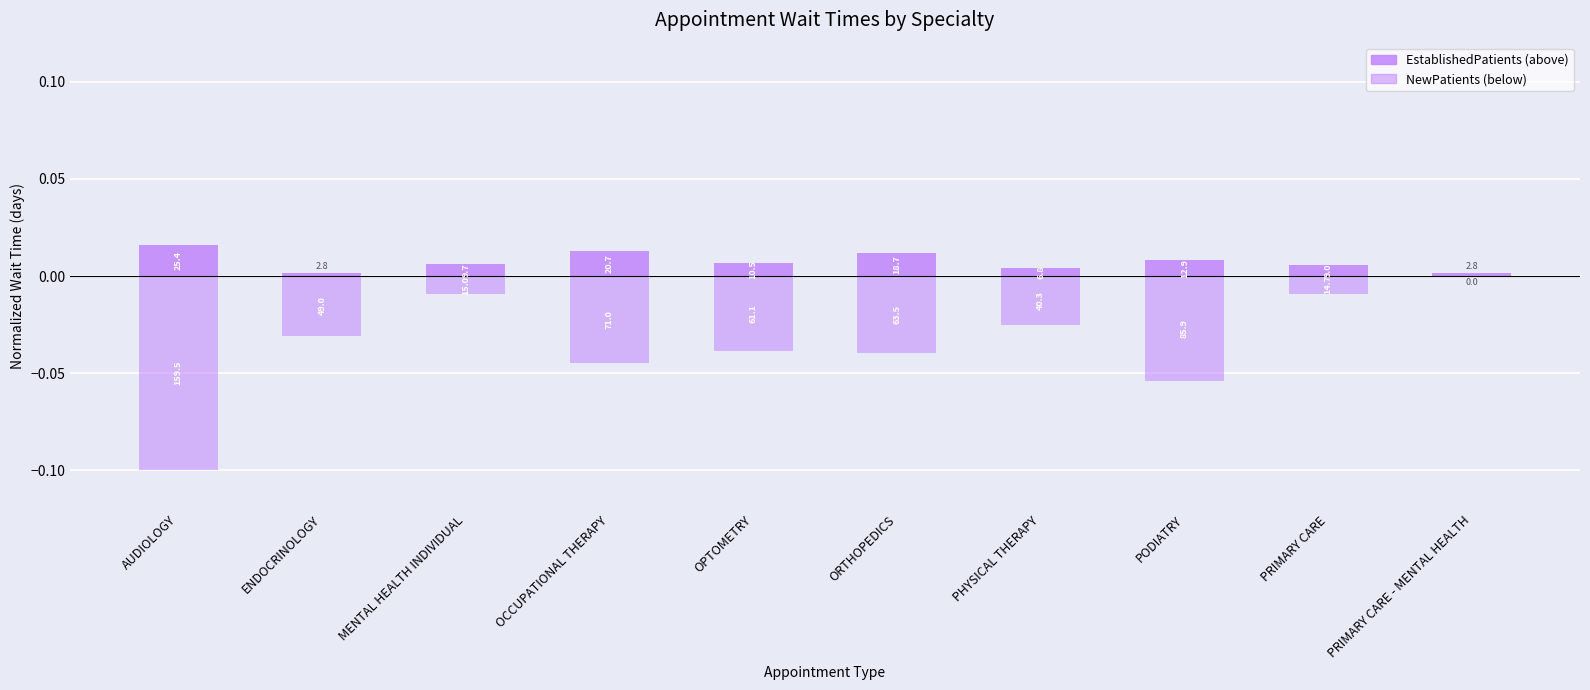

What is the sum of all EstablishedPatients values?

0.1